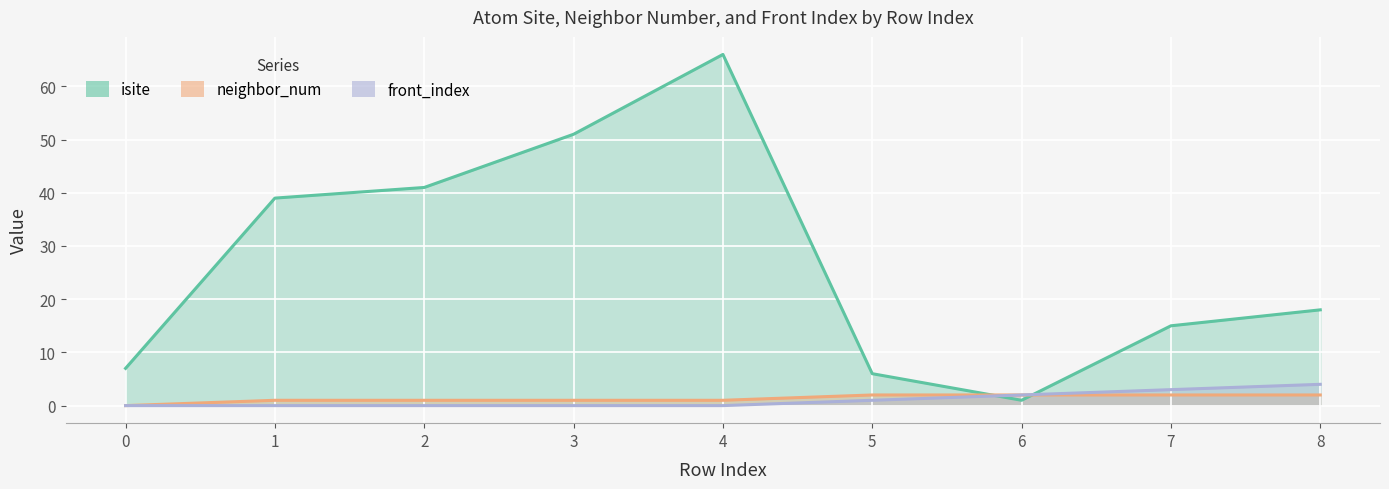

The value of isite at 3 is 21. True or false?

False